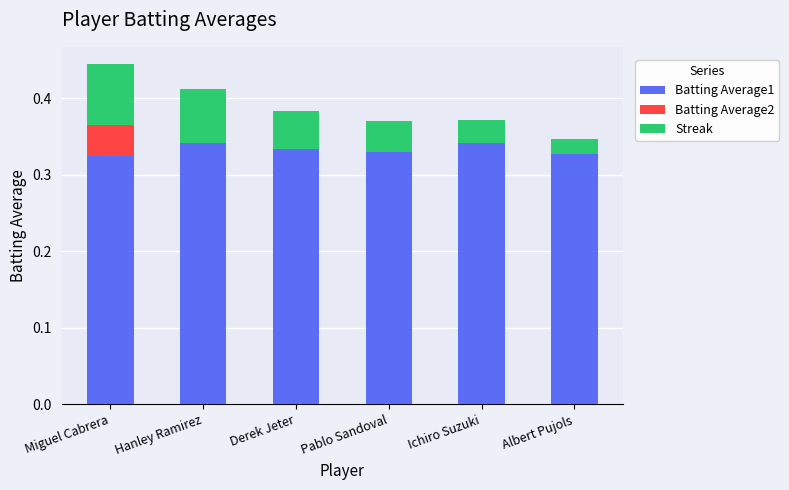

At how many categories does at least one series exceed 0?

6